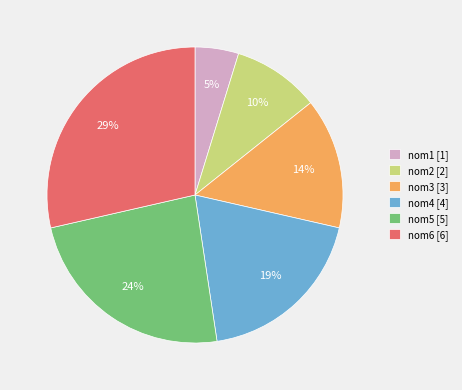

Do nom4 and nom5 together represent more than half of the pie?

No